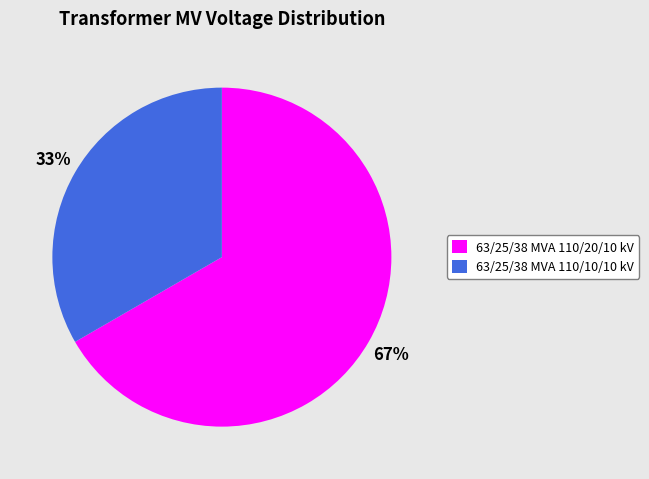

Does 63/25/38 MVA 110/20/10 kV represent more than half of the total?

Yes